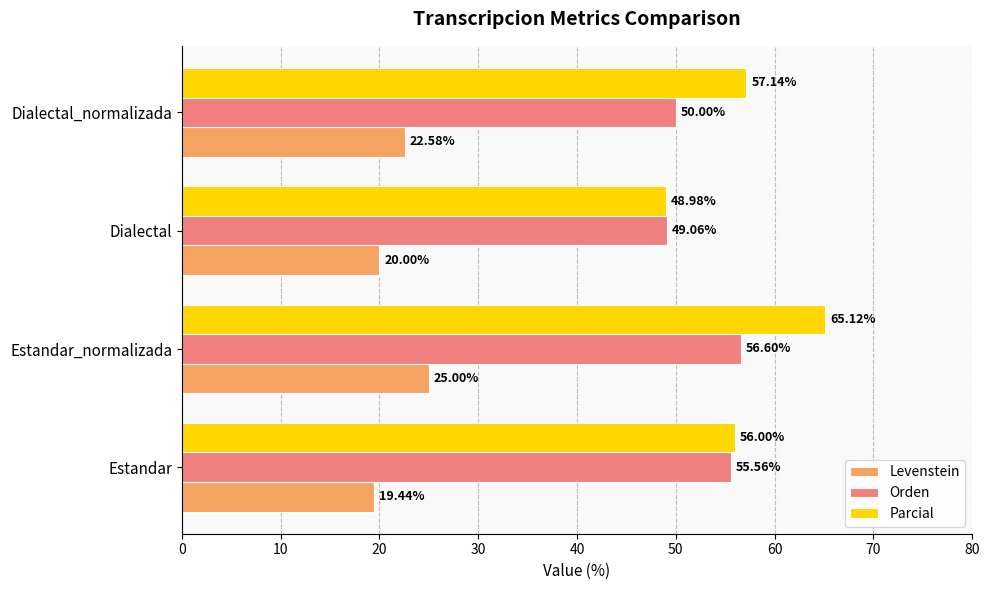

Which series has the largest total across all categories?

Parcial